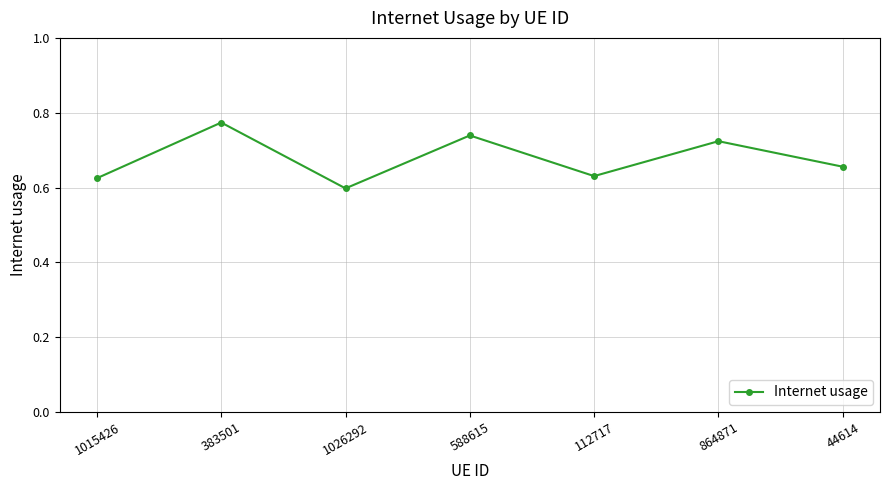

True or false: the data has more than 0 interior local peaks.

True